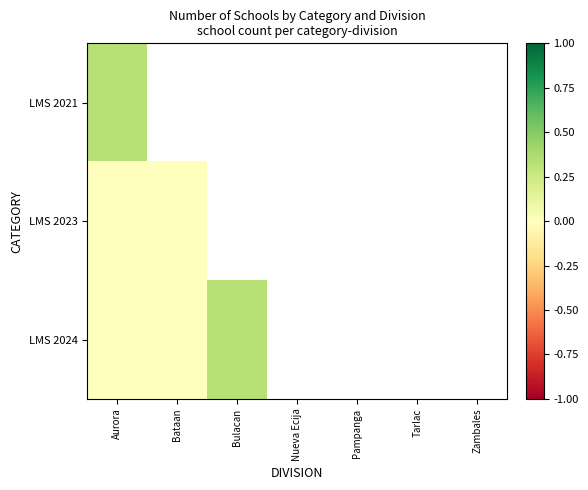

Which series has the largest range (max minus min)?

LMS 2024